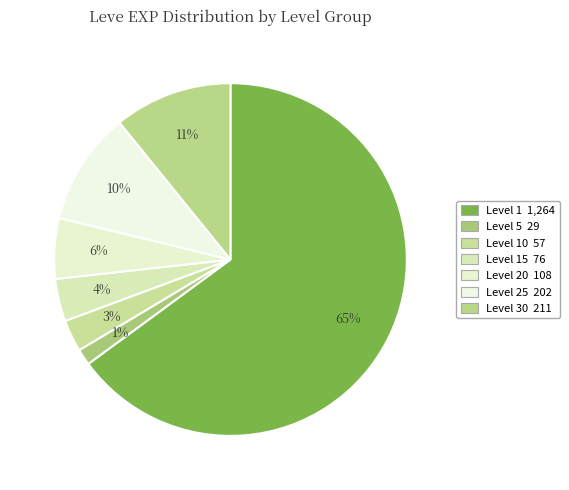

Count the number of slices in the pie.

7